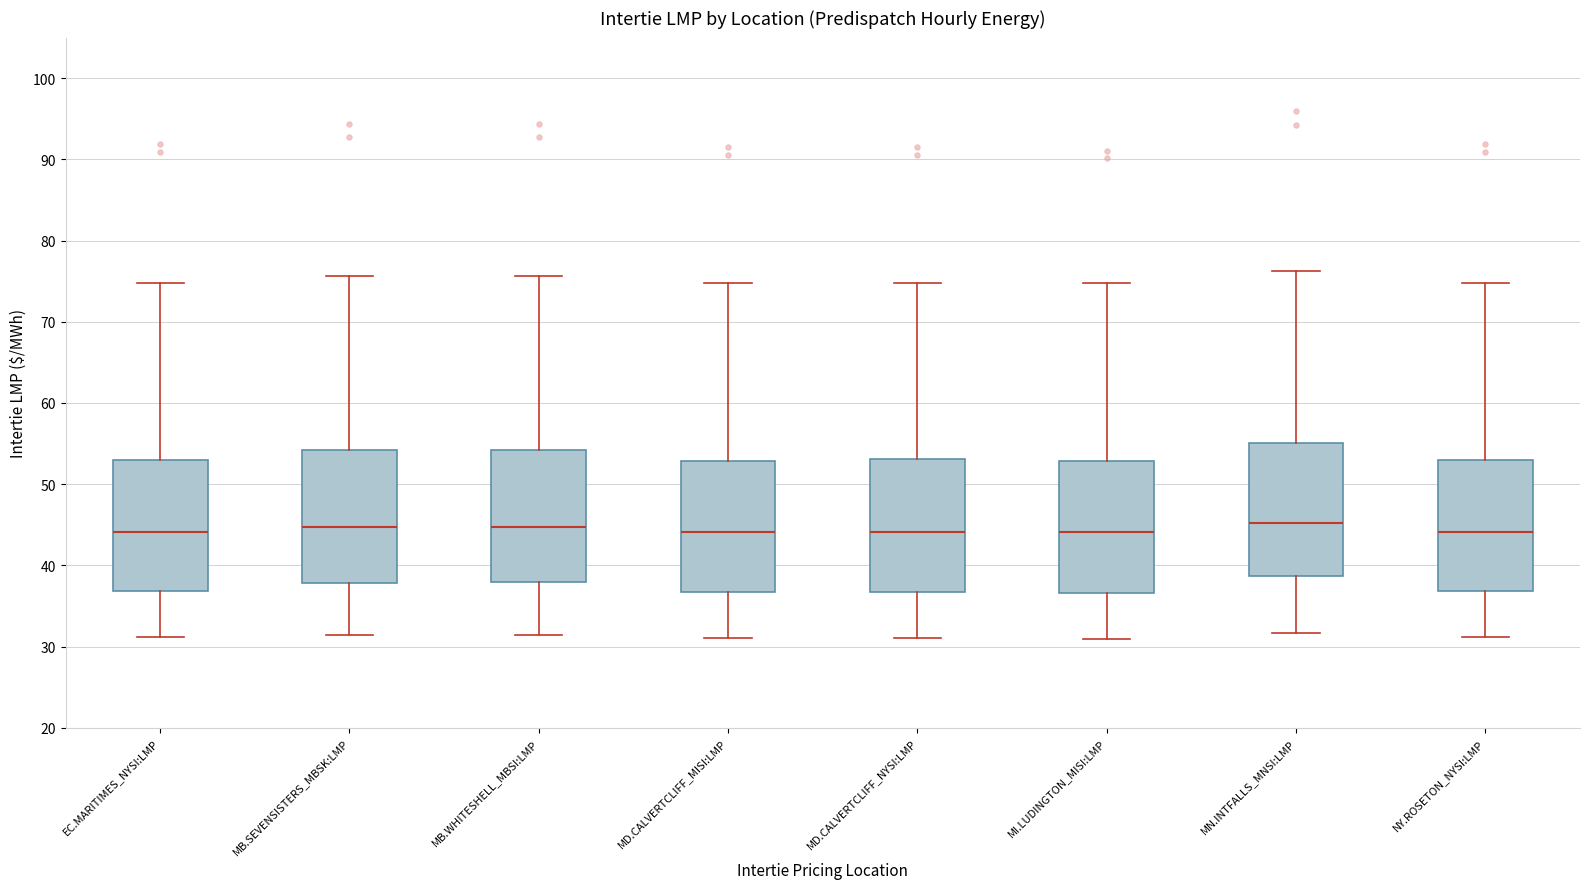

Reading left to right, read every box against the y-axis: the position of its median line, the range the box covers, and the ends of its whiskers. The values are not printed on the chart, so give them approximately, as read against the axis.

EC.MARITIMES_NYSI:LMP: median 44, box 37 to 53, whiskers 31 to 75
MB.SEVENSISTERS_MBSK:LMP: median 45, box 38 to 54, whiskers 31 to 76
MB.WHITESHELL_MBSI:LMP: median 45, box 38 to 54, whiskers 31 to 76
MD.CALVERTCLIFF_MISI:LMP: median 44, box 37 to 53, whiskers 31 to 75
MD.CALVERTCLIFF_NYSI:LMP: median 44, box 37 to 53, whiskers 31 to 75
MI.LUDINGTON_MISI:LMP: median 44, box 37 to 53, whiskers 31 to 75
MN.INTFALLS_MNSI:LMP: median 45, box 39 to 55, whiskers 32 to 76
NY.ROSETON_NYSI:LMP: median 44, box 37 to 53, whiskers 31 to 75